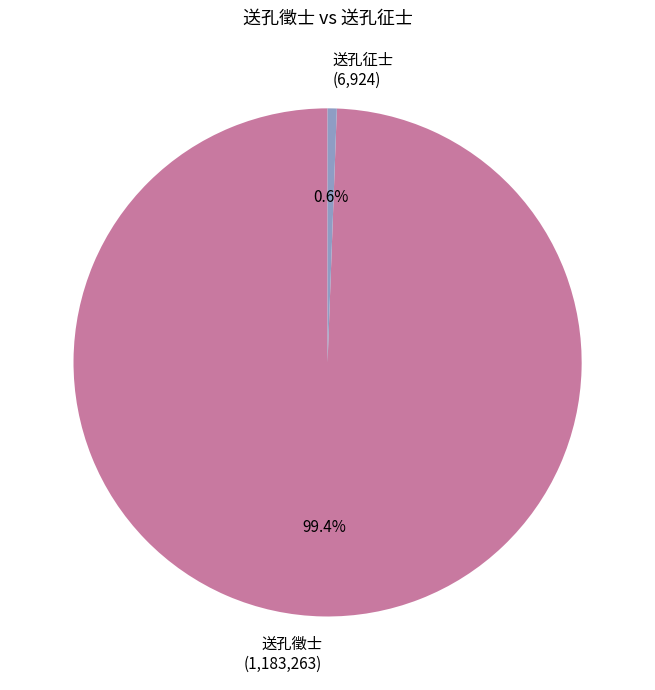

Do 送孔徵士 and 送孔征士 together represent more than half of the pie?

Yes